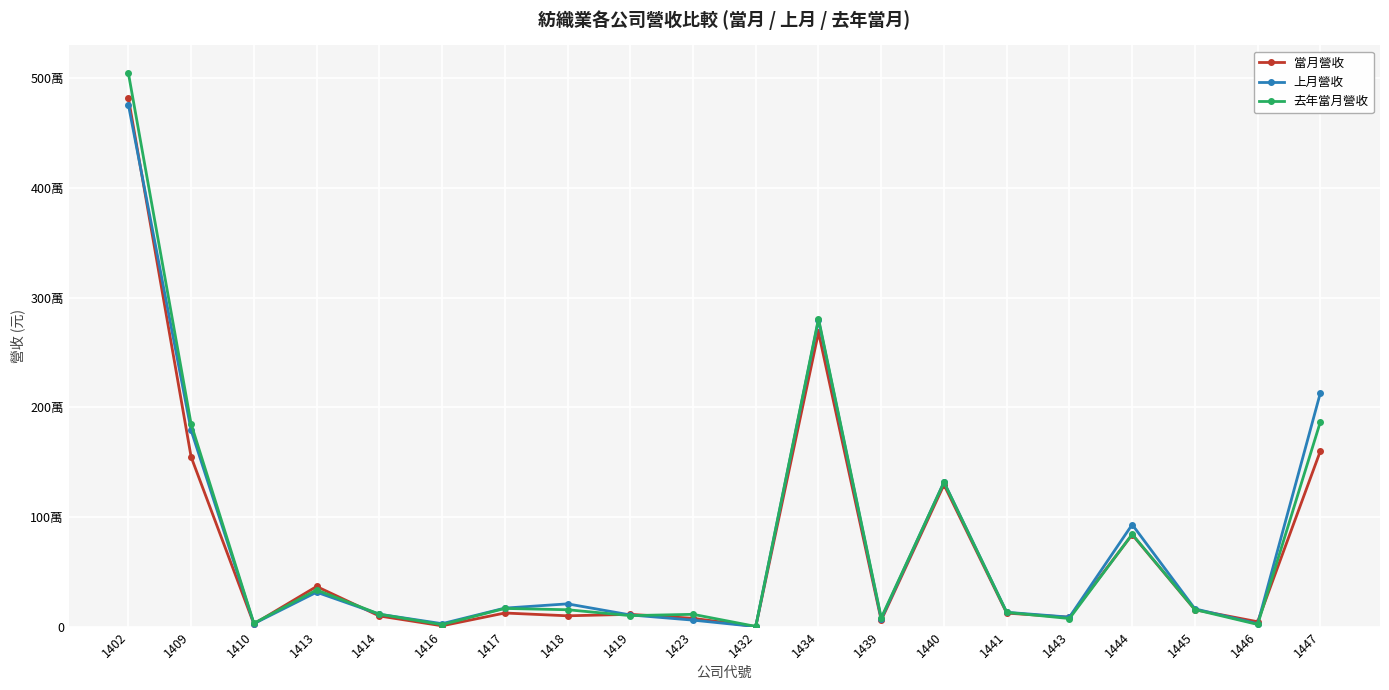

At 1419, list the series in order from largest to smallest.

當月營收, 上月營收, 去年當月營收